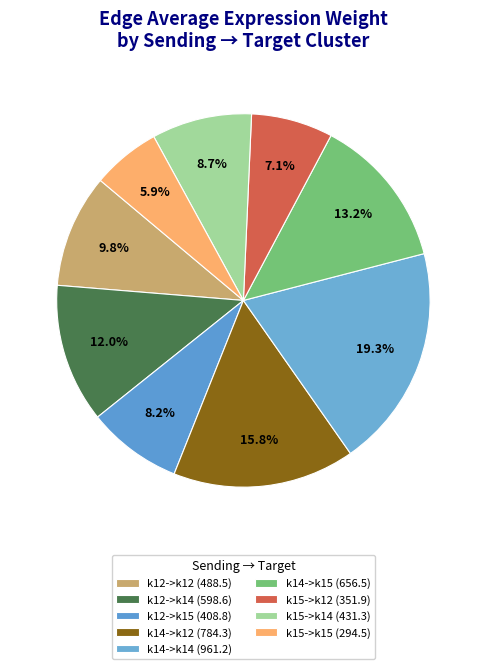

Count the number of slices in the pie.

9